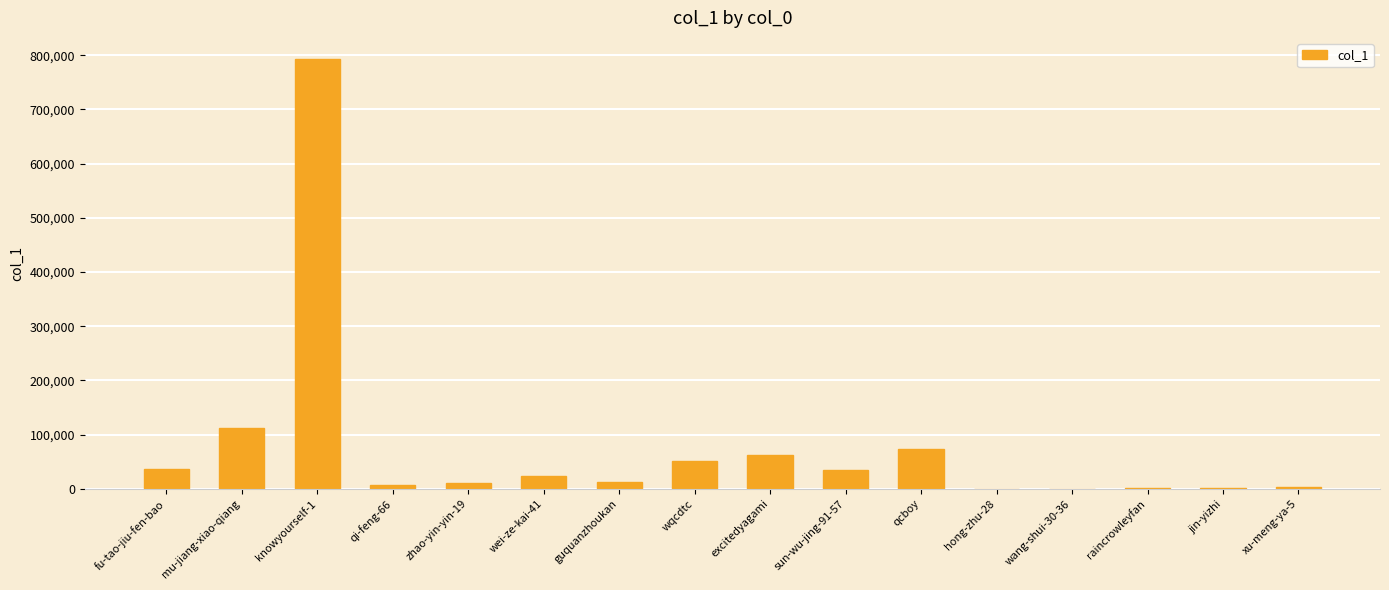

What is the difference between the values at fu-tao-jiu-fen-bao and wqcdtc?

13369